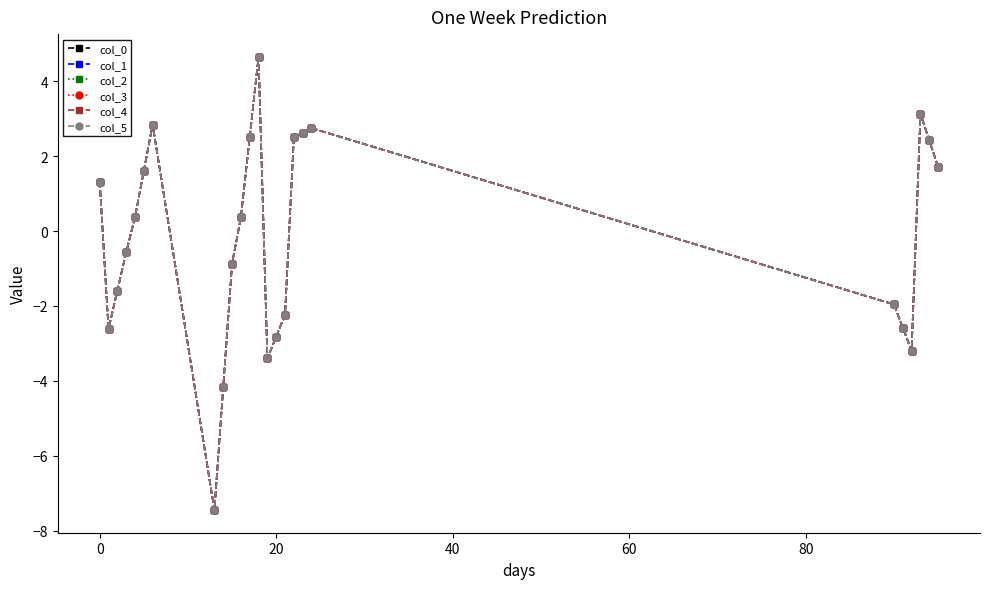

What is the average value of the col_5 series?

-0.2